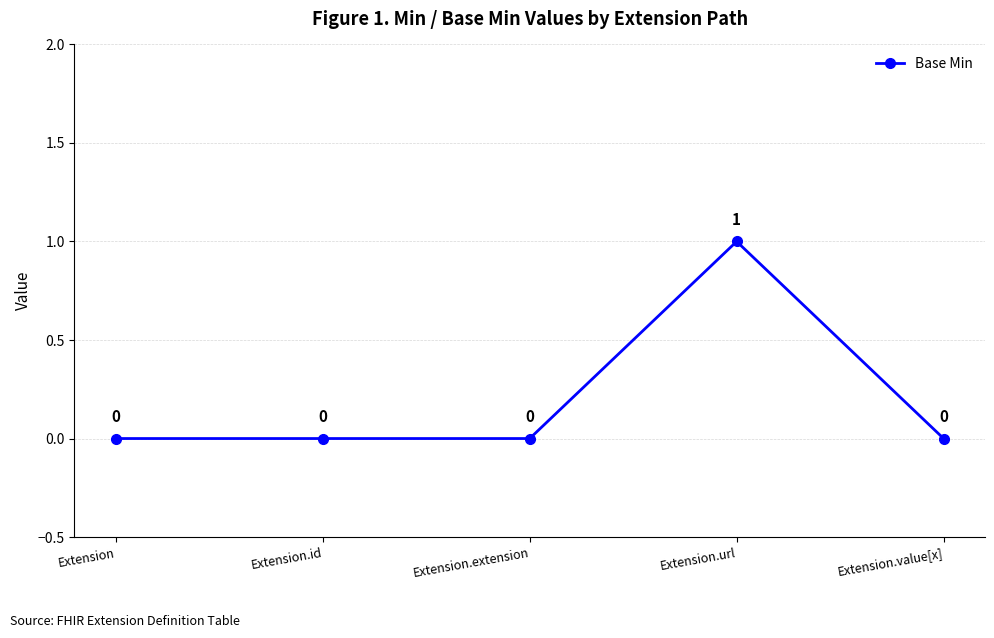

Reading left to right, transcribe all the data shown in this chart.

0	0	0	1	0